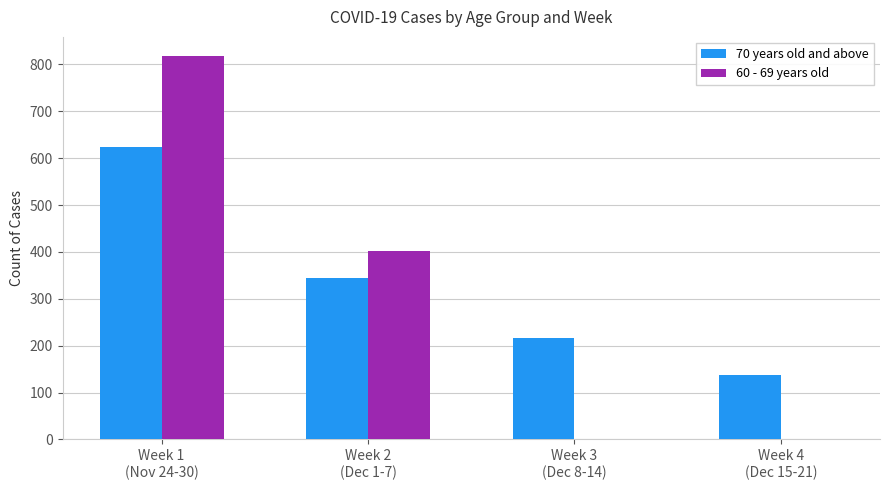

What is the sum of all 60 - 69 years old values?

1221